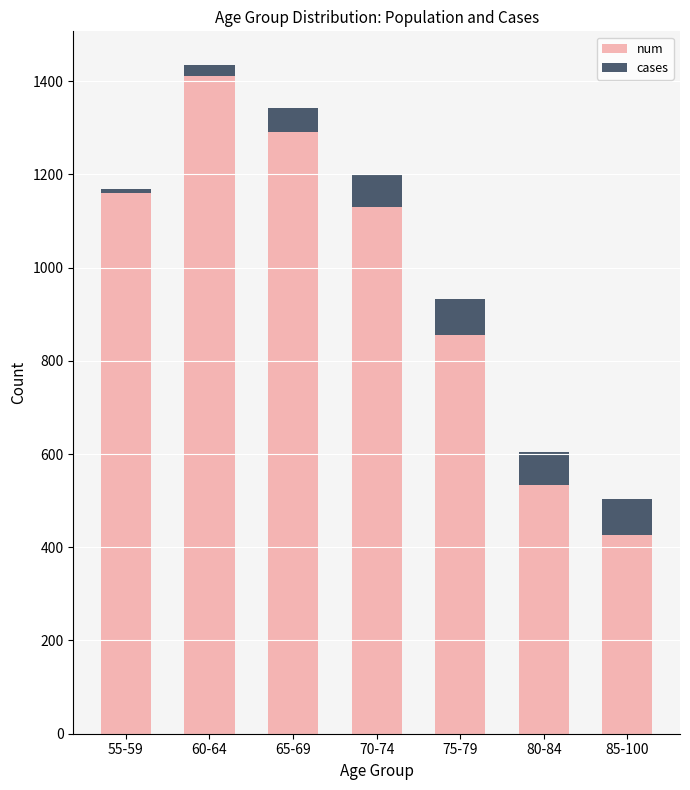

At which label is num closest to 919?

75-79